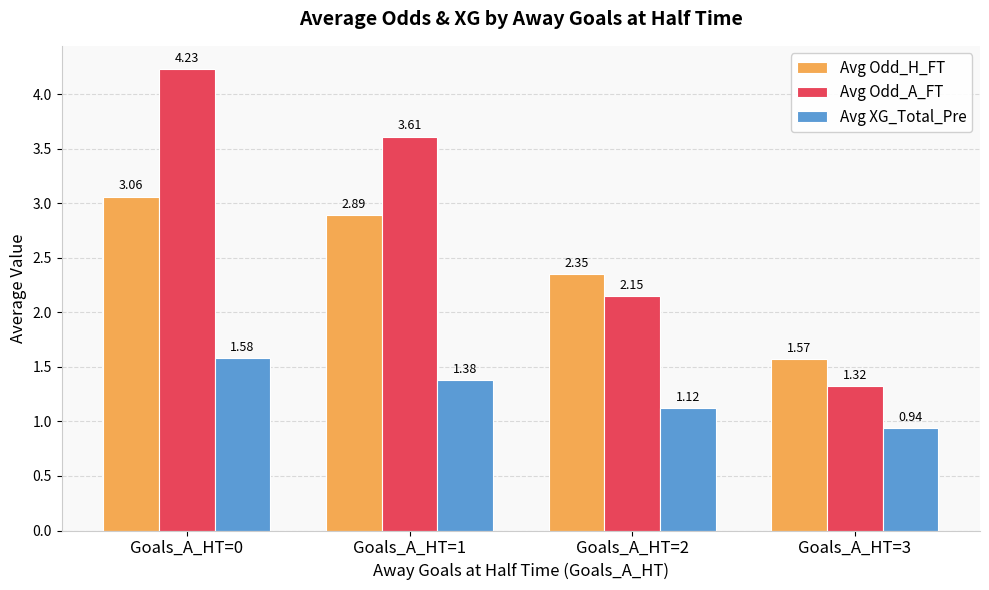

Which series has the widest spread of values?

Avg Odd_A_FT